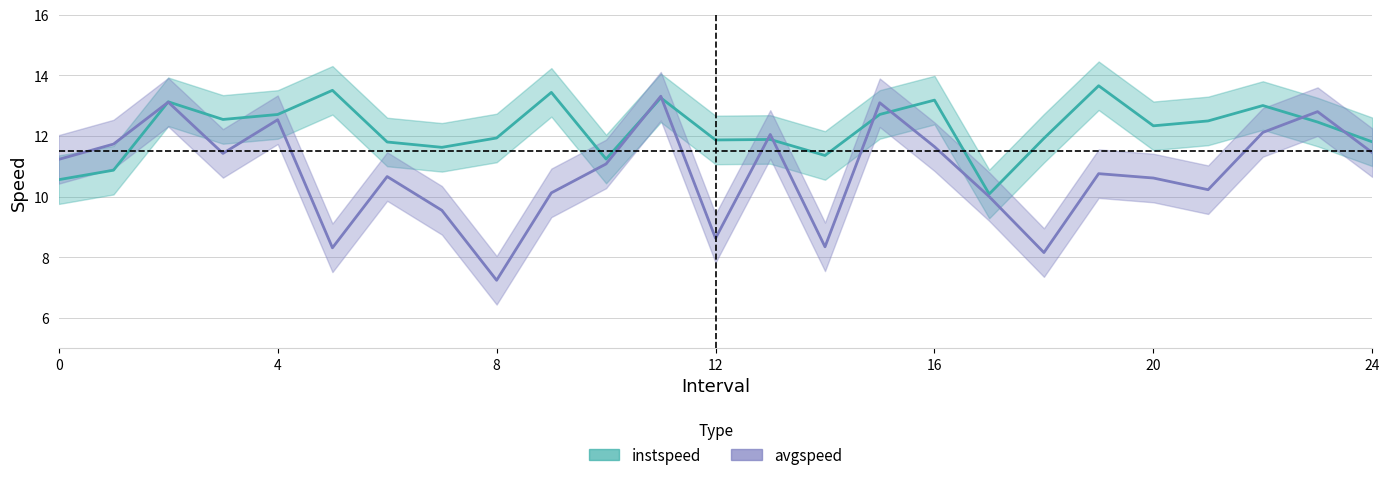

True or false: instspeed and avgspeed intersect in this chart.

True